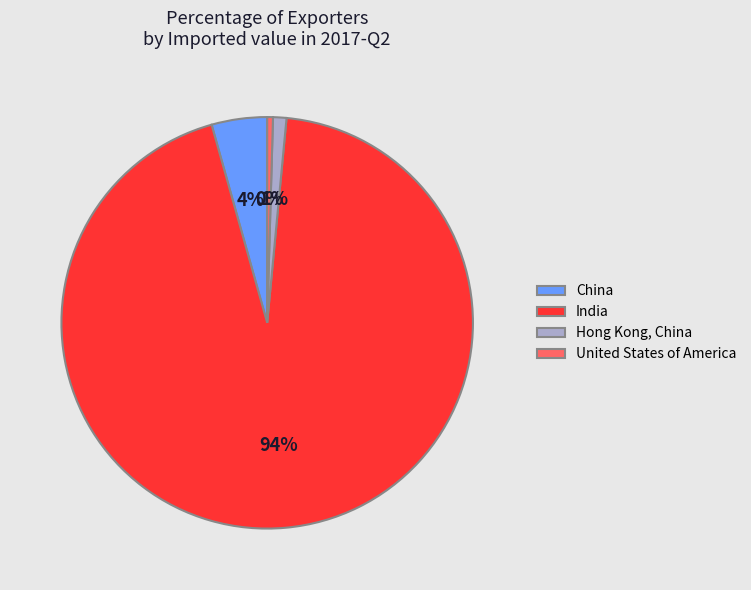

Which slice is the smallest?

United States of America